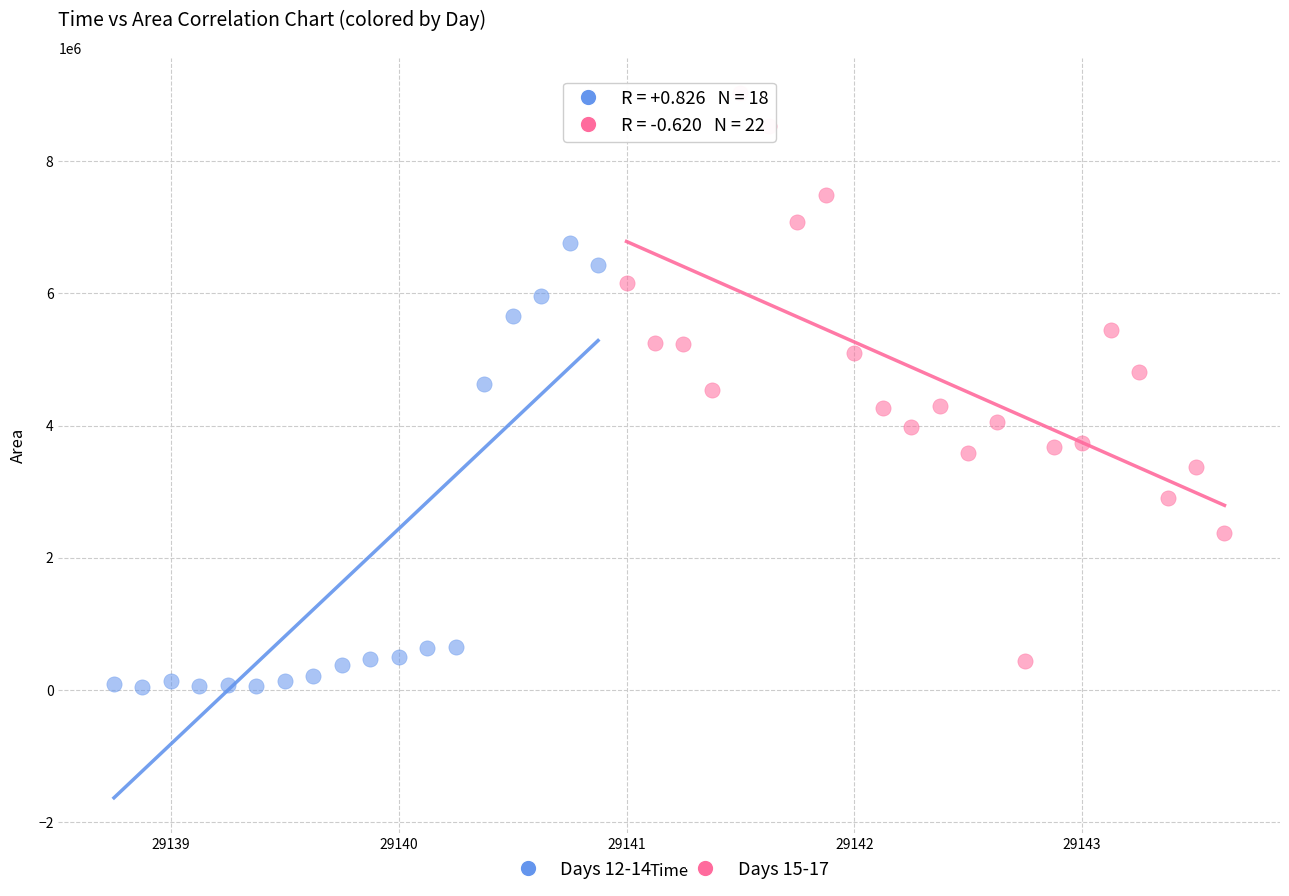

What are all the series names shown in the legend?

Days 12-14, Days 15-17